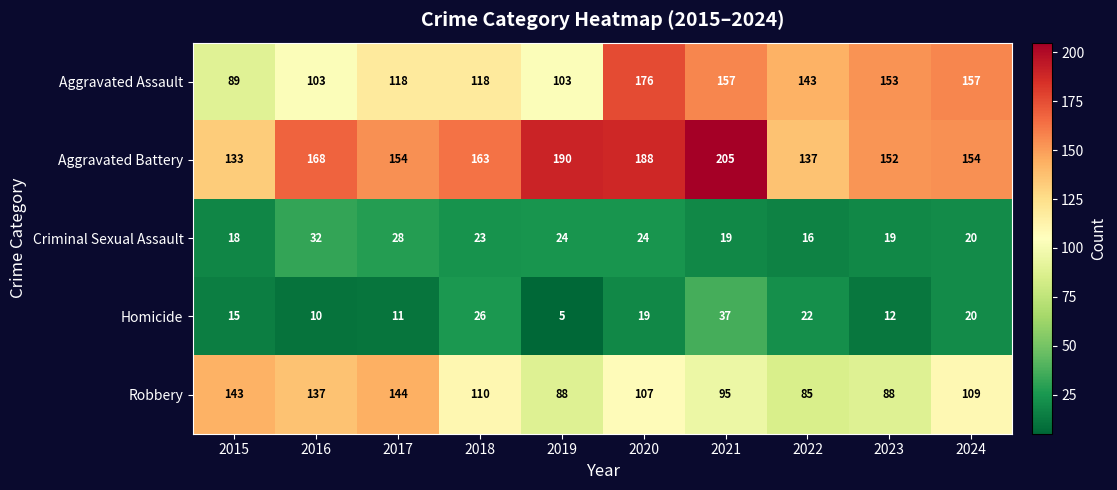

At which category is the sum across all series the highest?

2020